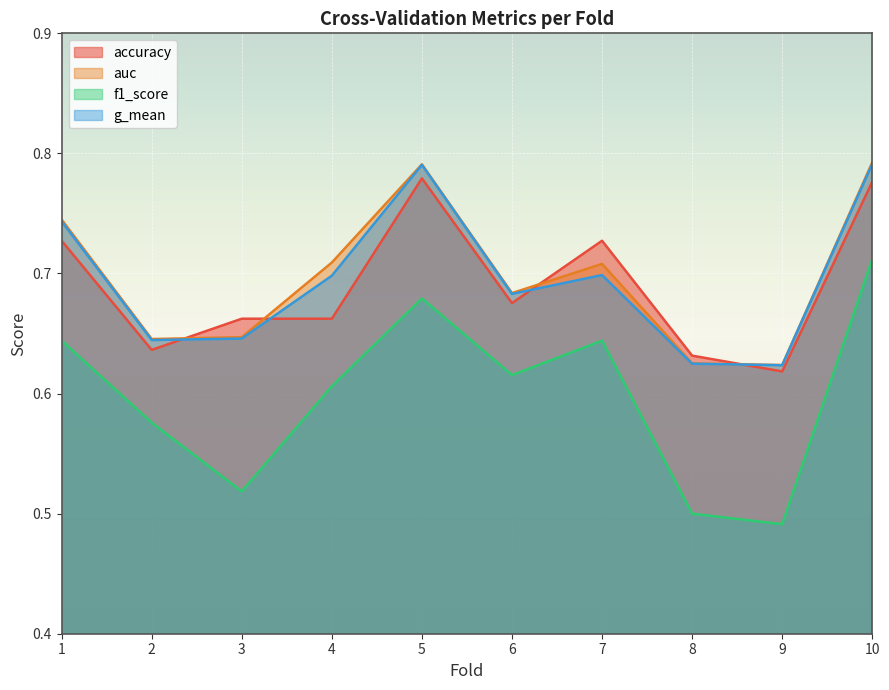

What is the smallest value displayed?

0.5